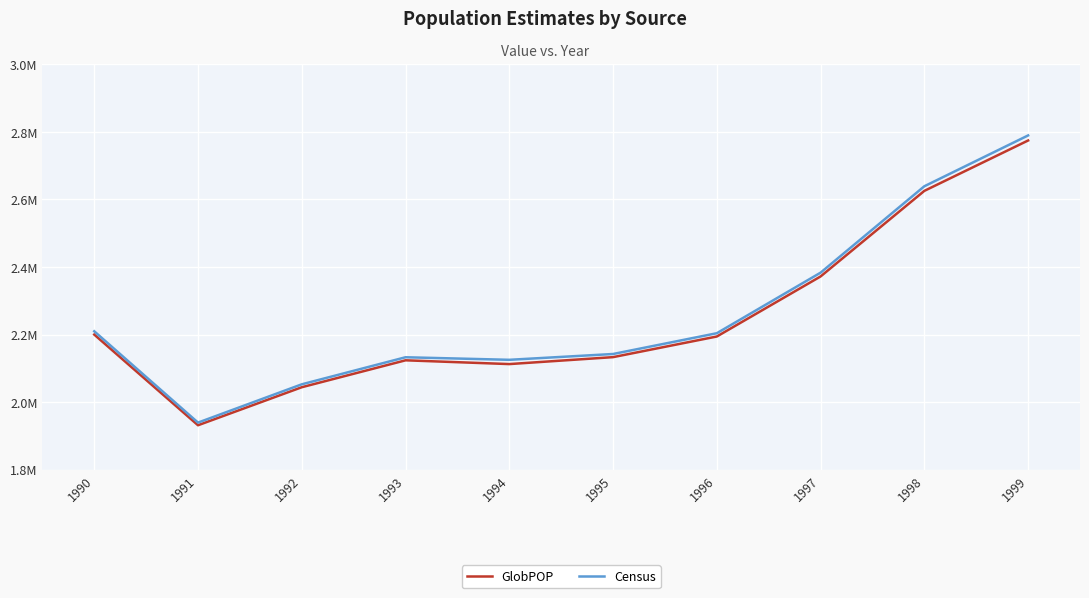

What are all the series names shown in the legend?

GlobPOP, Census